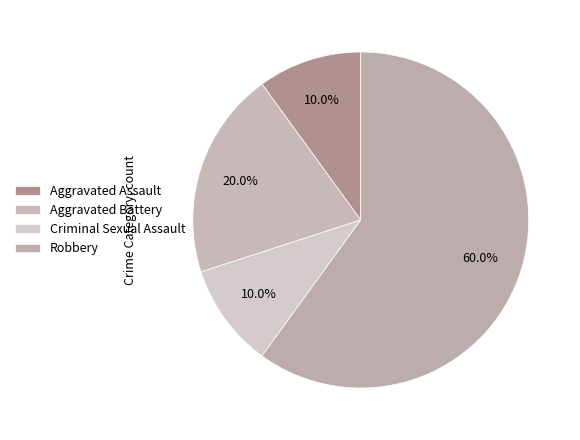

What is the ratio of the value at Aggravated Battery to the value at Aggravated Assault?

2.0